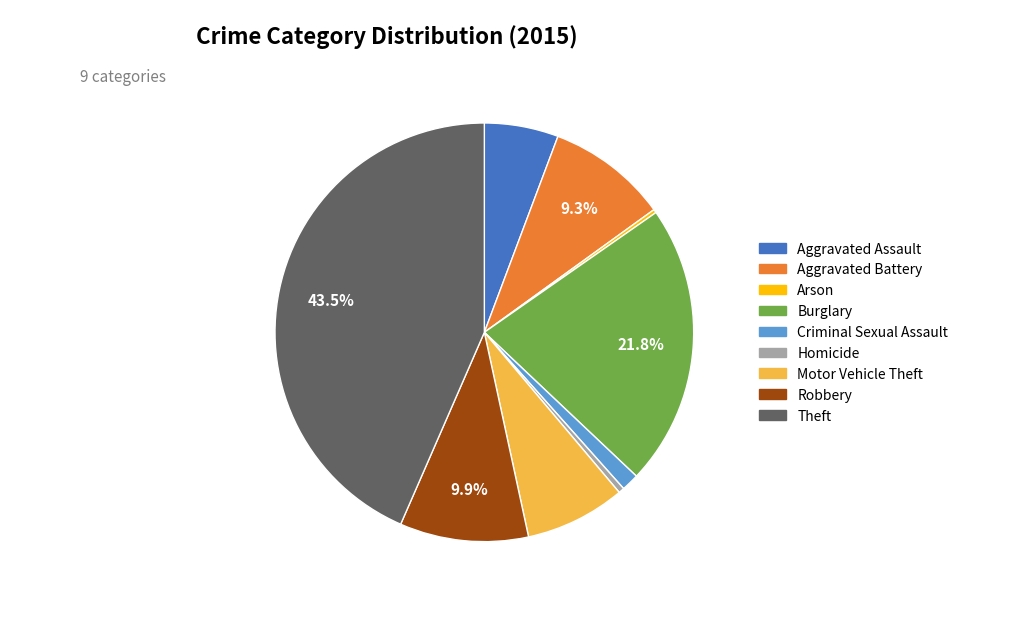

To the nearest percent, what is the difference between the Burglary and Homicide slice percentages?

21%